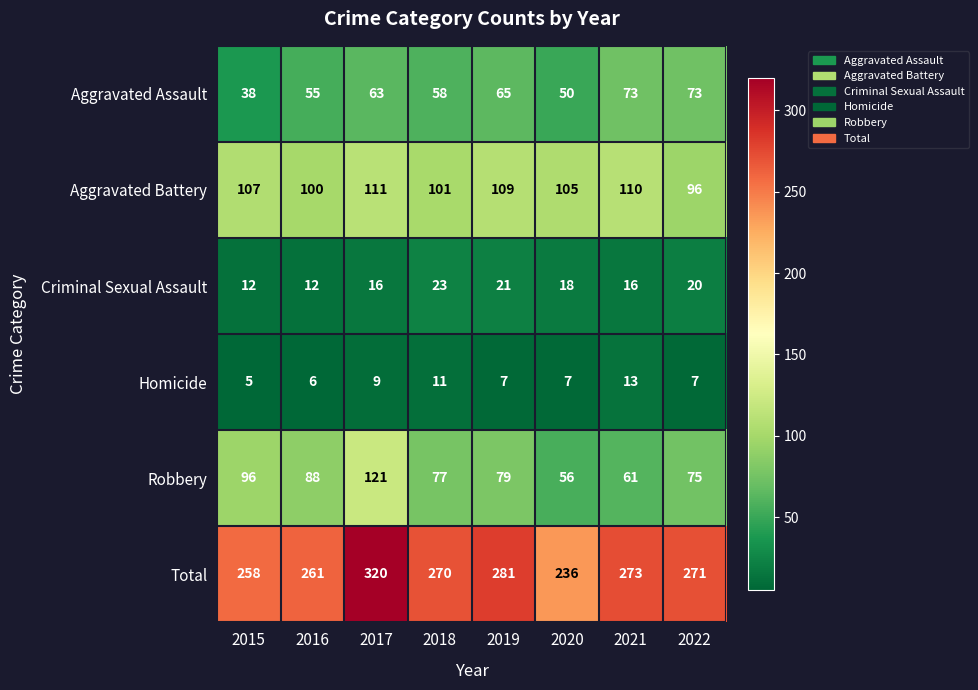

What is the difference between the maximum and minimum values in the Homicide series?

8